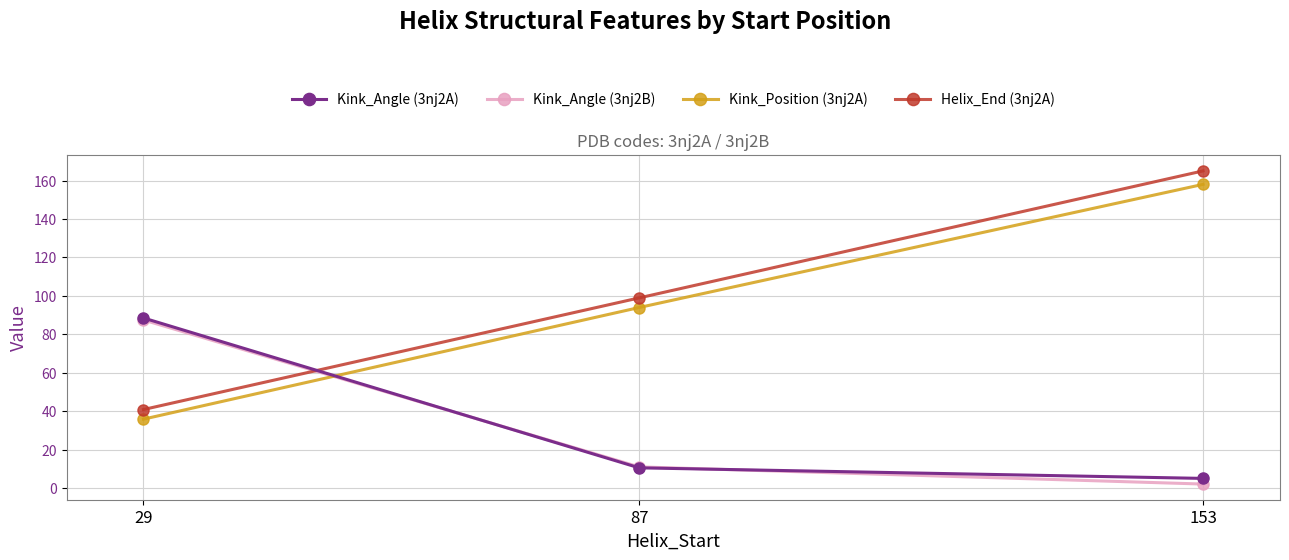

Reading left to right, what are all the values shown in this chart?

Kink_Angle (3nj2A): 29=88.6	87=10.7	153=5.2
Kink_Angle (3nj2B): 29=87.5	87=11.2	153=2.3
Kink_Position (3nj2A): 29=36.0	87=94.0	153=158.0
Helix_End (3nj2A): 29=41.0	87=99.0	153=165.0